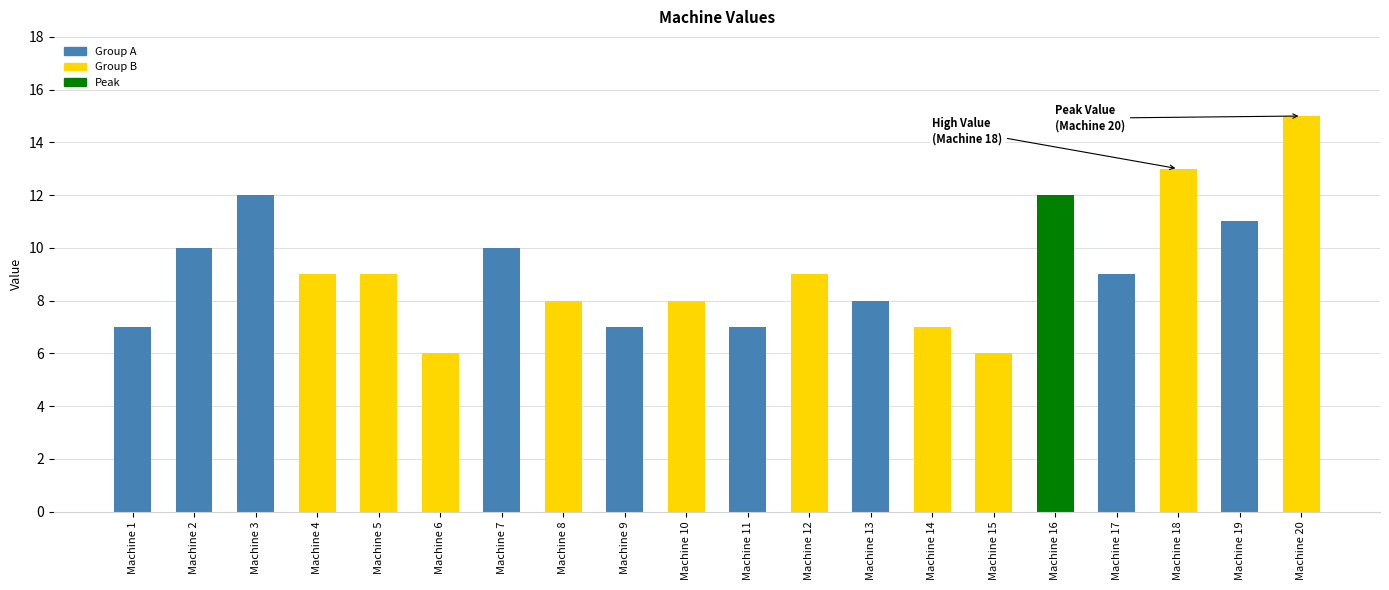

What is the average value?

9